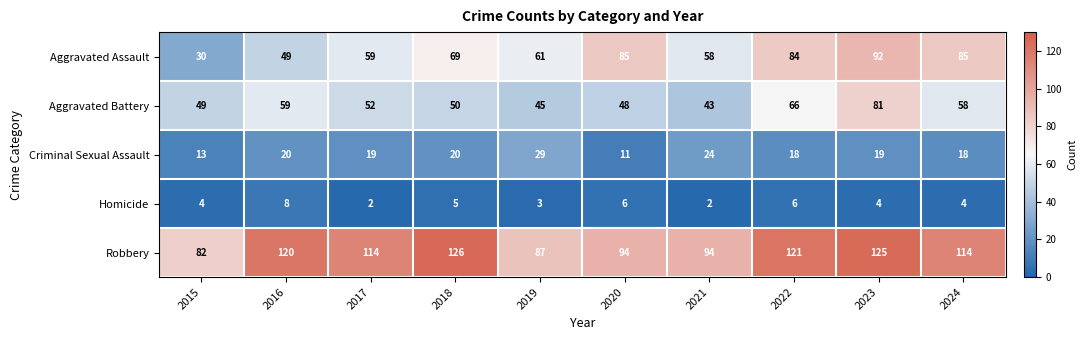

List the series in order of their peak value, highest first.

Robbery, Aggravated Assault, Aggravated Battery, Criminal Sexual Assault, Homicide